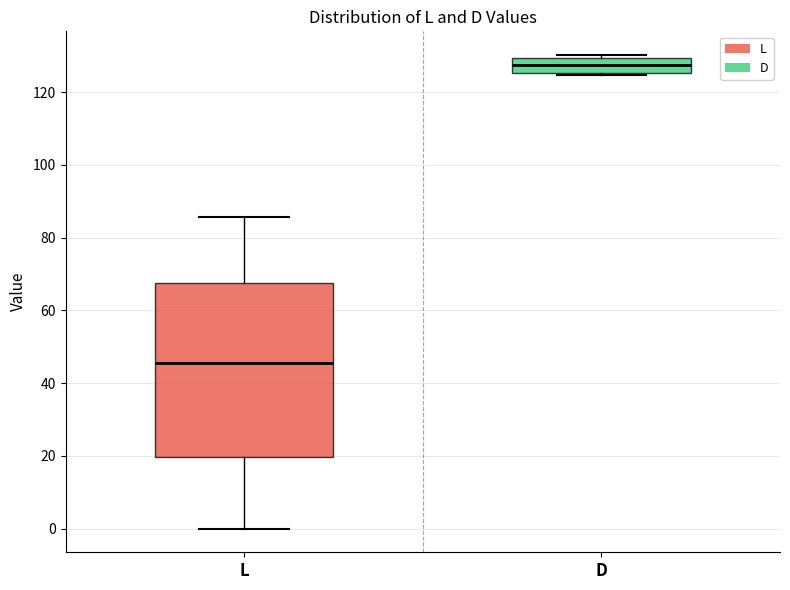

Where does the median line of the box for L sit on the y-axis? The values are not printed on the chart, so give them approximately, as read against the axis.

46